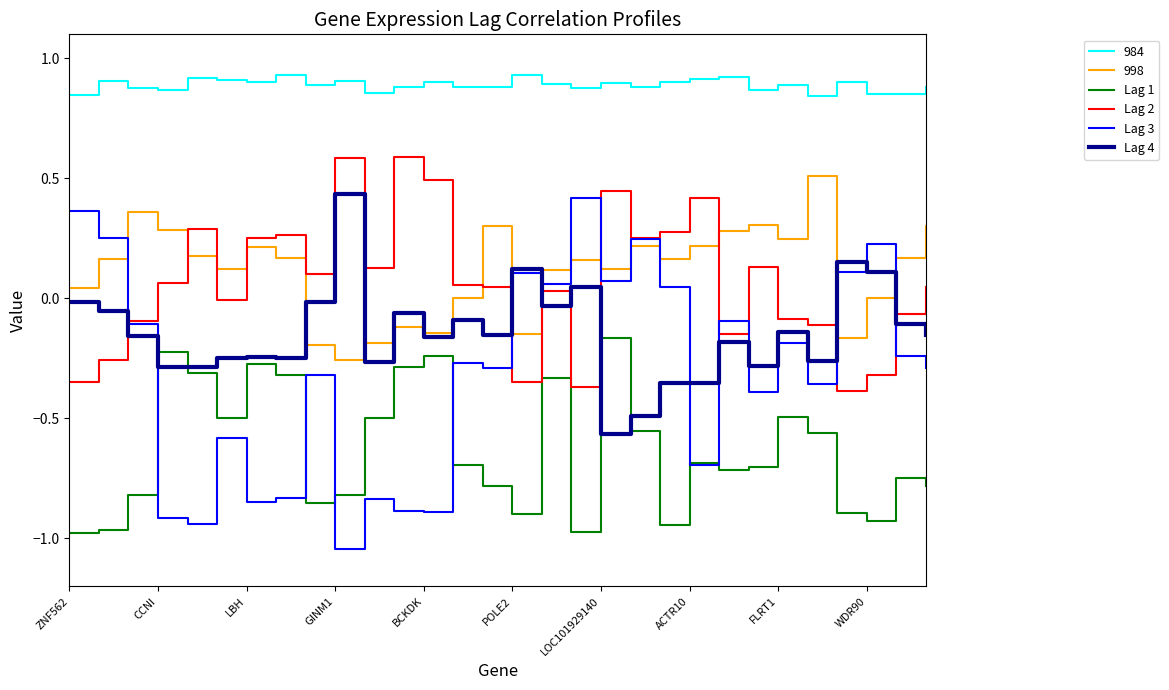

Which series has the largest total across all categories?

984